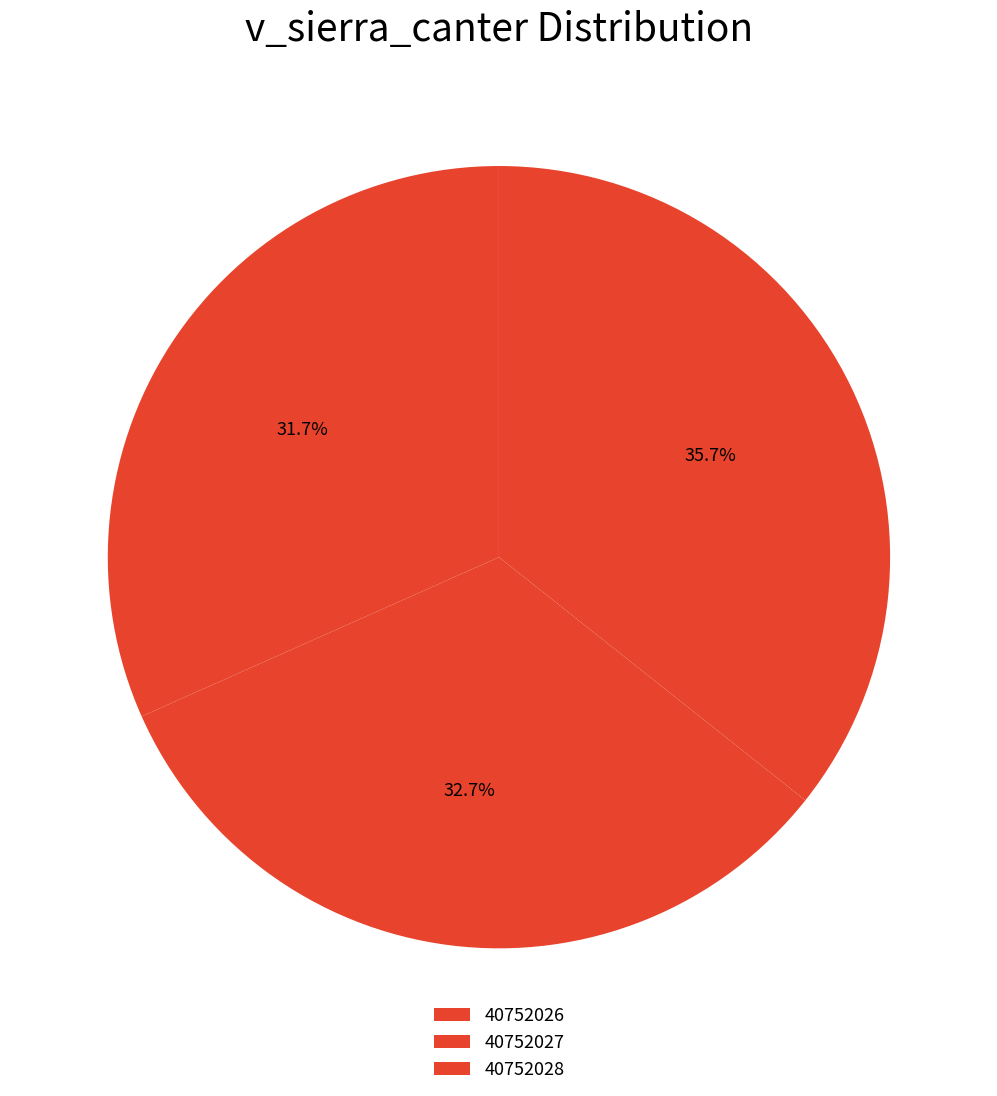

Which slice is the largest?

40752028